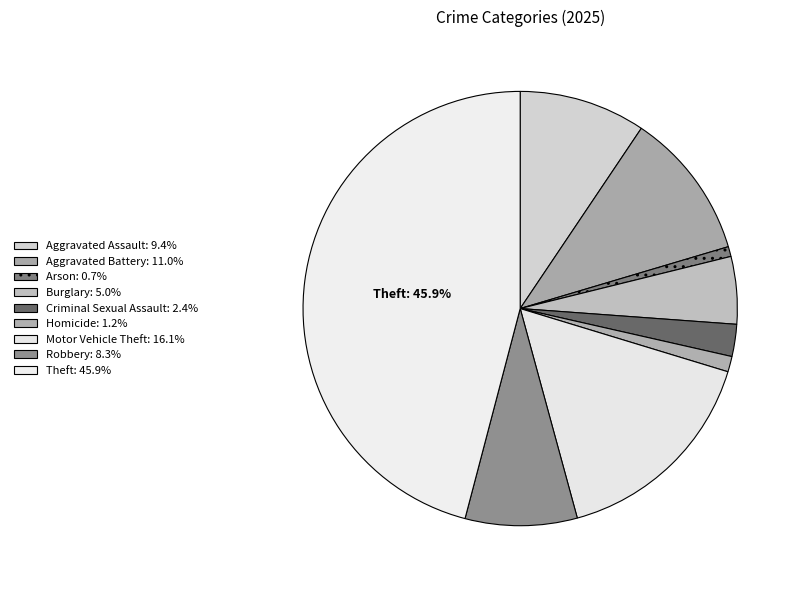

To the nearest percent, what percentage of the pie is Arson?

1%